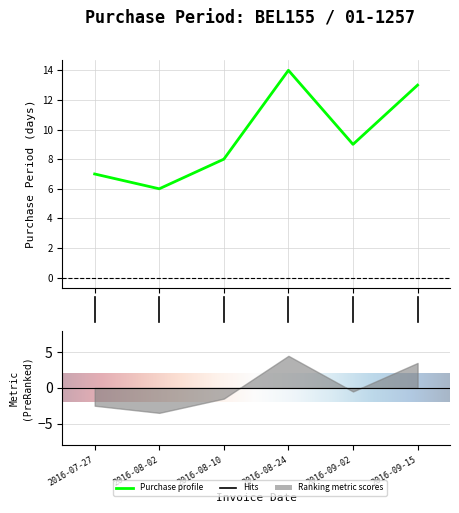

Where does the data first go above 9?

3